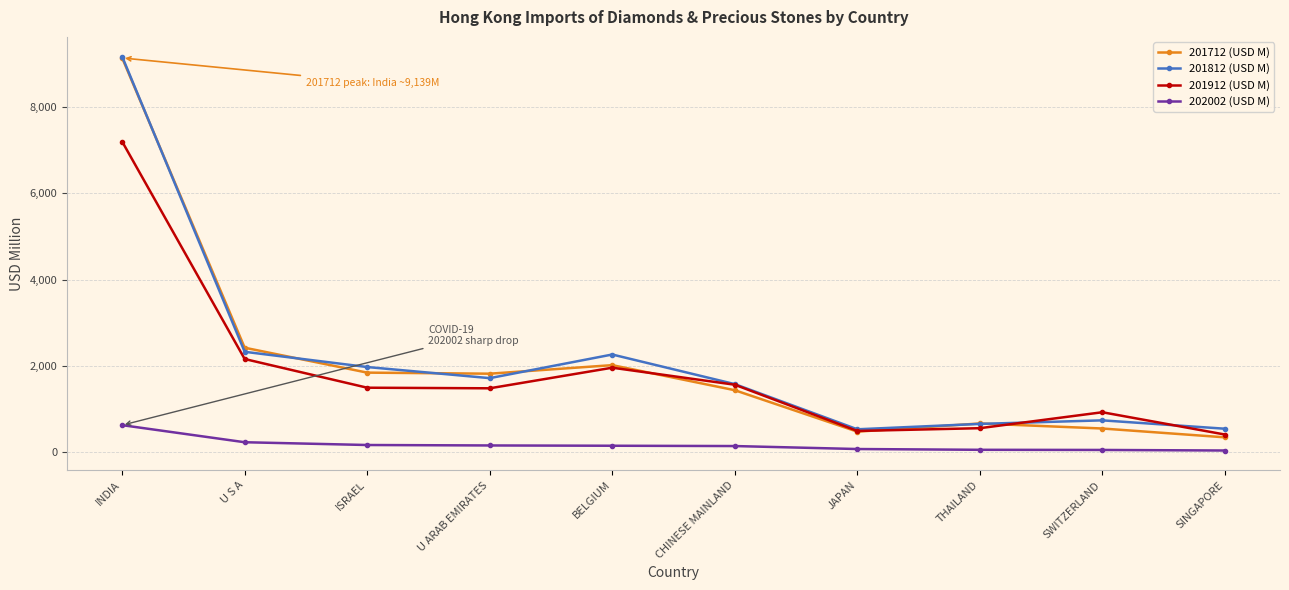

What are all the series names shown in the legend?

201712 (USD M), 201812 (USD M), 201912 (USD M), 202002 (USD M)